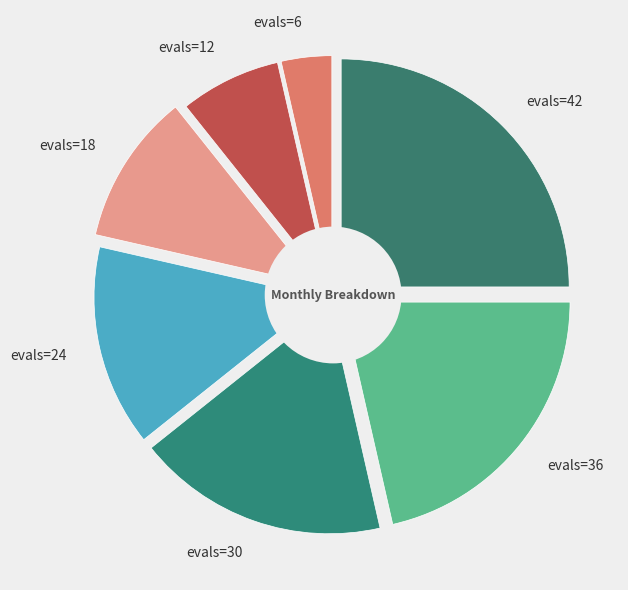

To the nearest percent, what portion does evals=42 represent?

25%